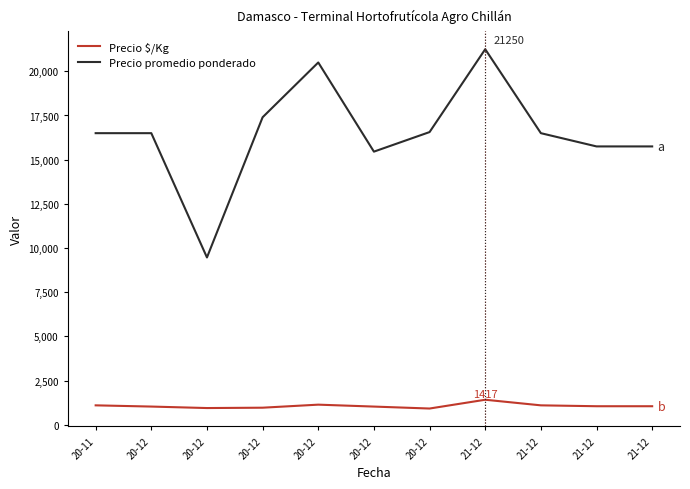

What is the average value of the Precio $/Kg series?

1068